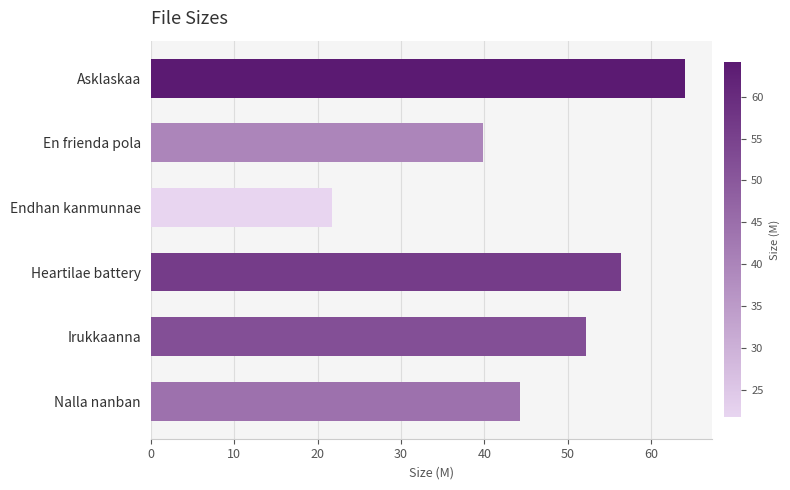

The chart shows a value of 75.4 at Irukkaanna. True or false?

False